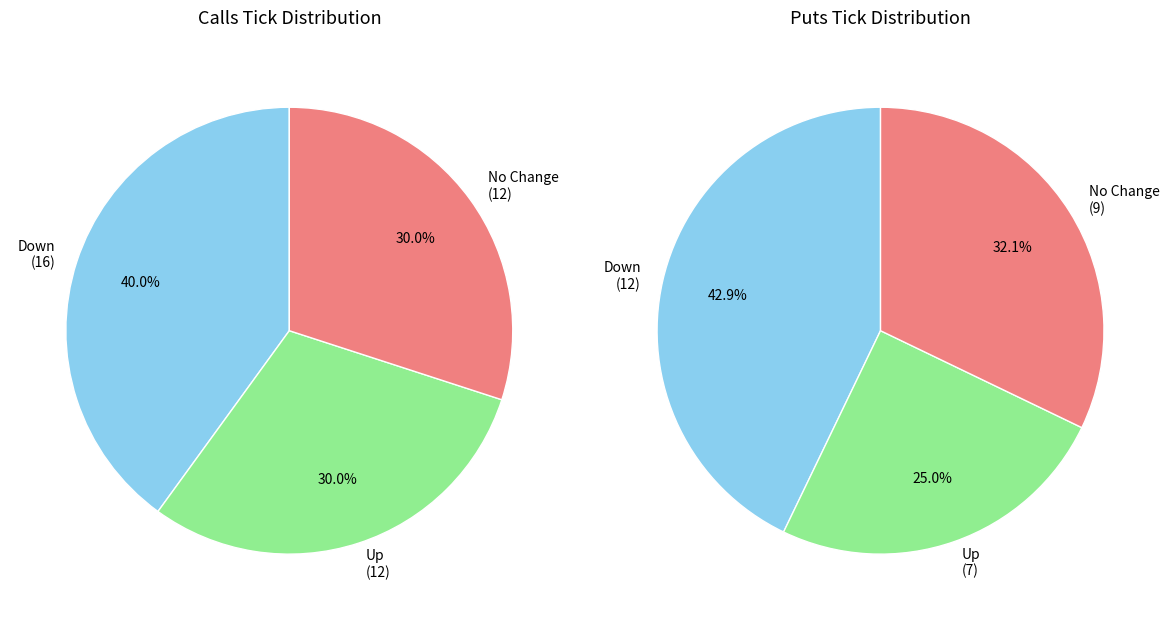

How many segments does this pie chart have?

3